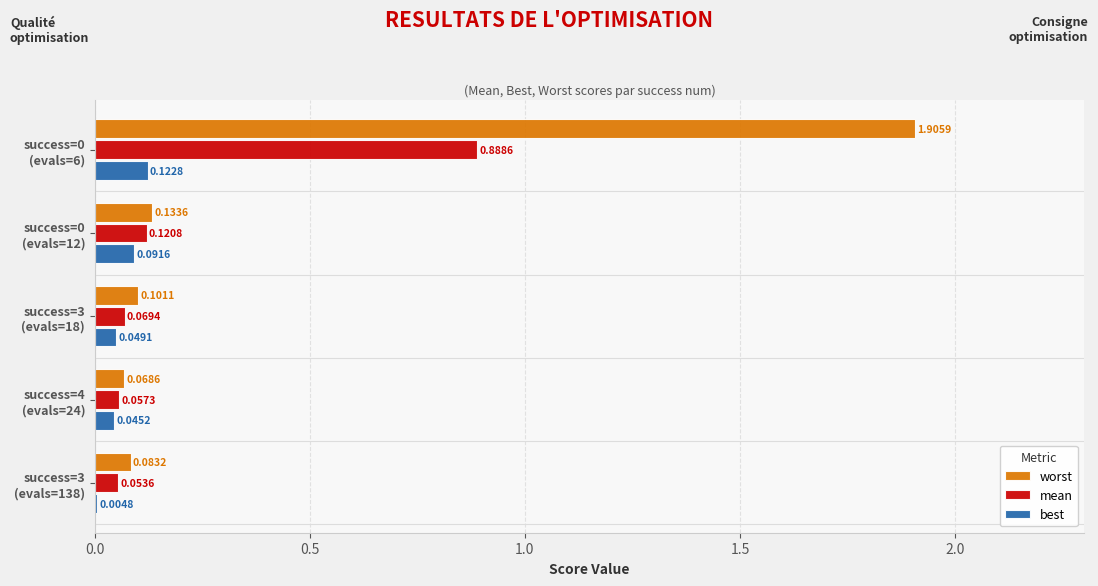

What is the maximum value for worst?

1.9